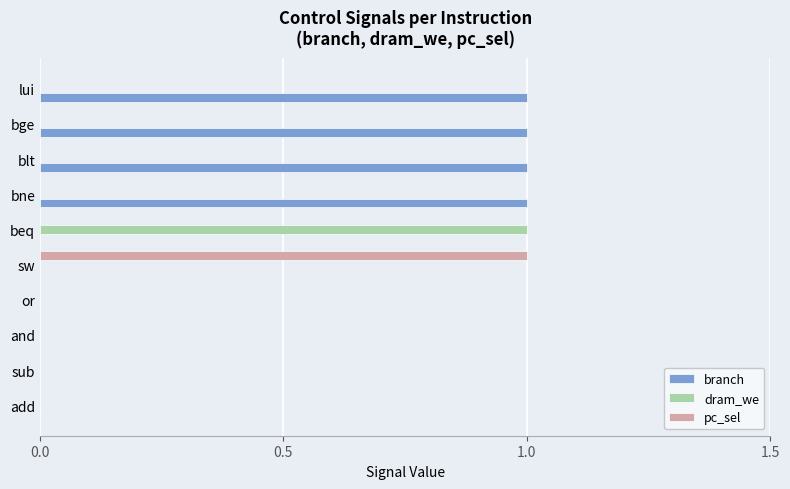

True or false: dram_we has a value of 0 at sw.

True